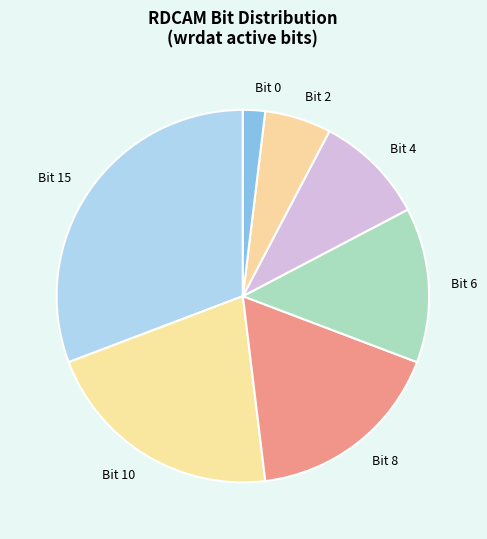

Is there a majority slice in this chart?

No